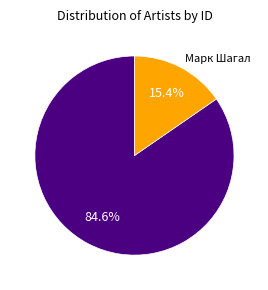

Is there a majority slice in this chart?

Yes